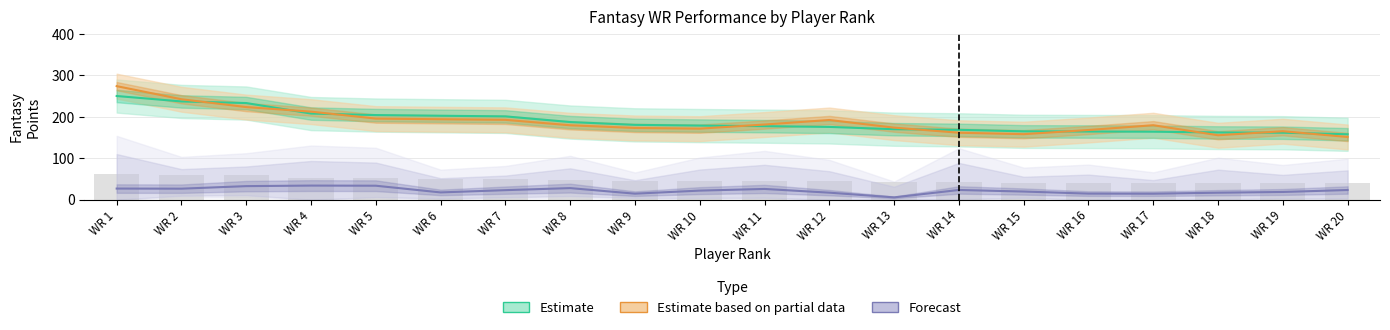

At WR 18, list the series in order from smallest to largest.

Forecast, Estimate based on partial data, Estimate